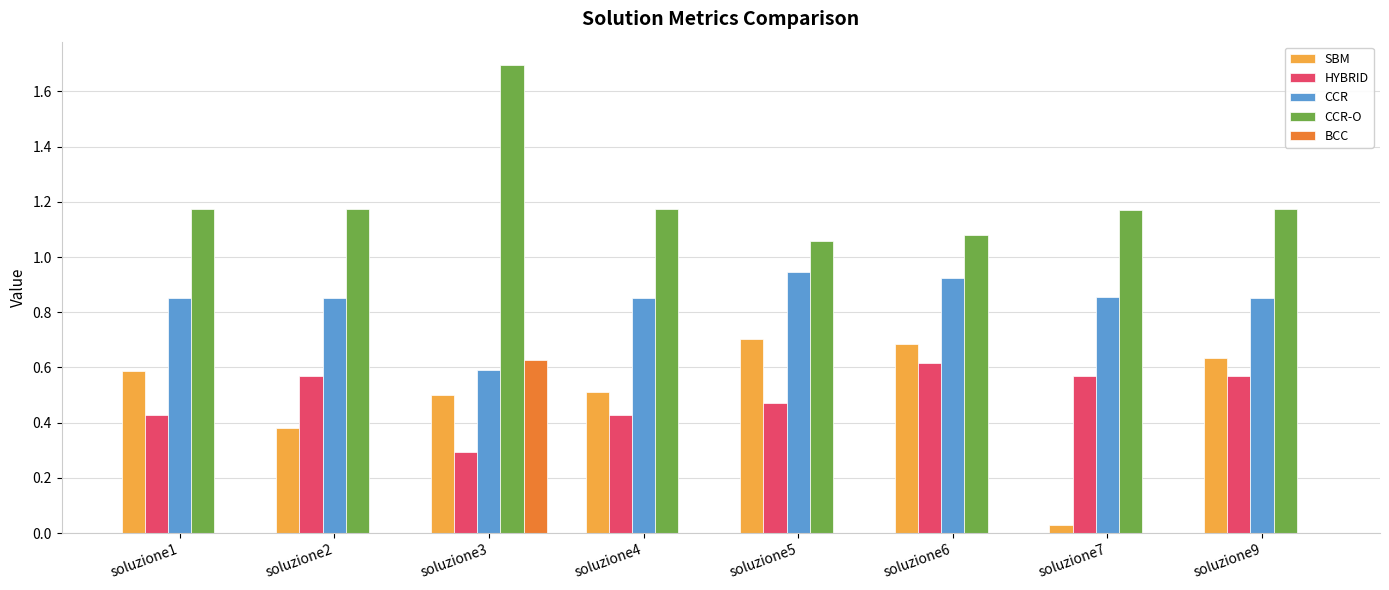

The value of SBM at soluzione1 is 0.1. True or false?

False